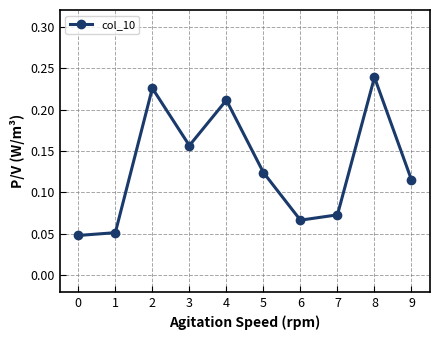

Is this an area chart (filled region under the line)?

No